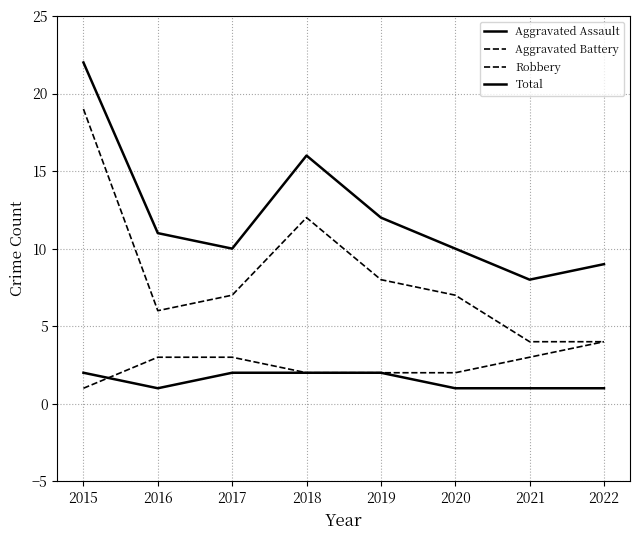

How many lines are shown in the chart?

4